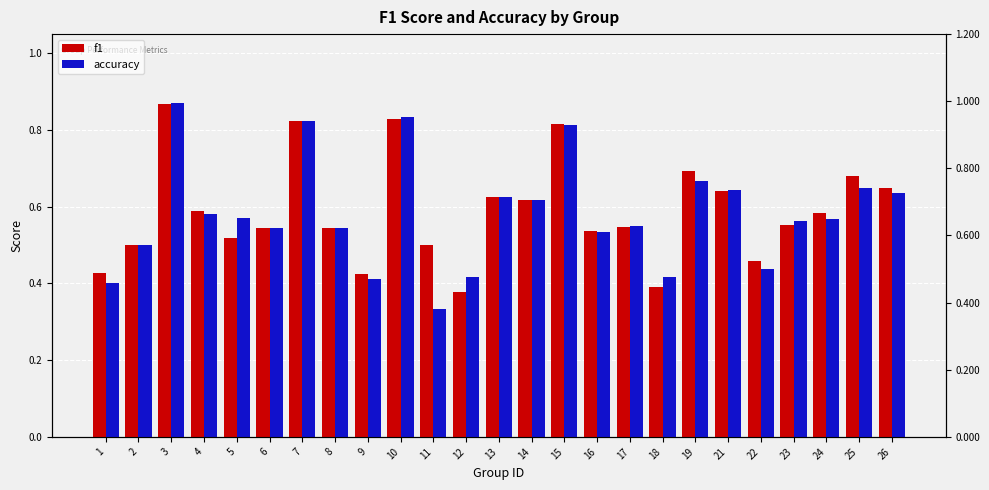

How many groups of bars are there?

25